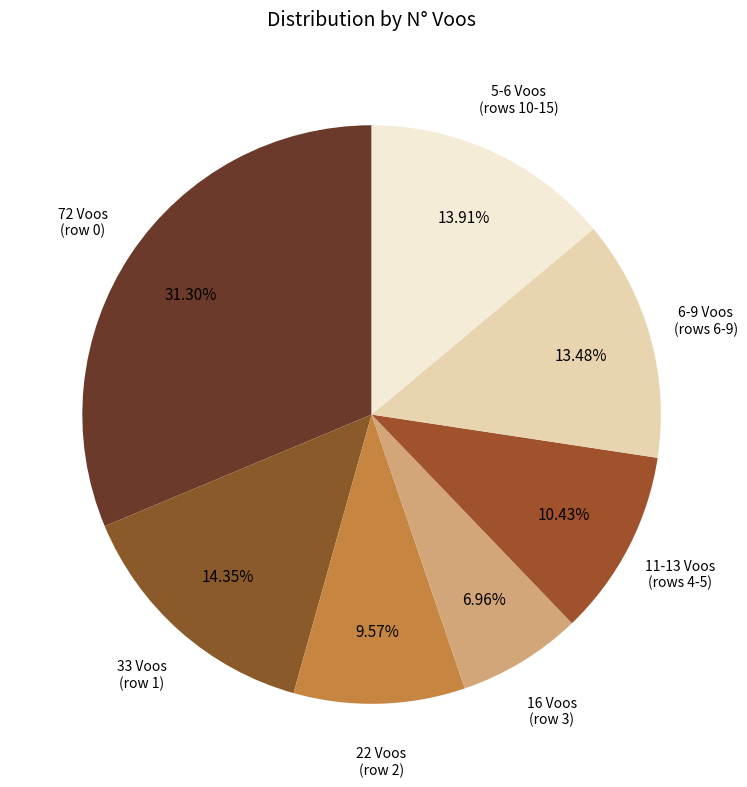

Does 5-6 Voos (rows 10-15) represent more than half of the total?

No